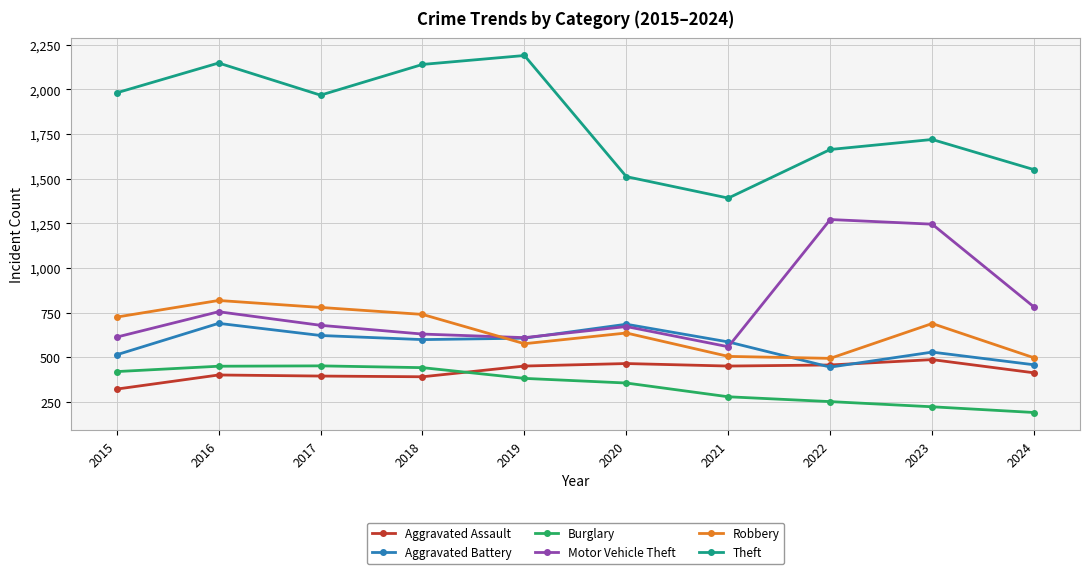

Is the value of Robbery at 2017 greater than the value of Aggravated Battery at 2021?

Yes